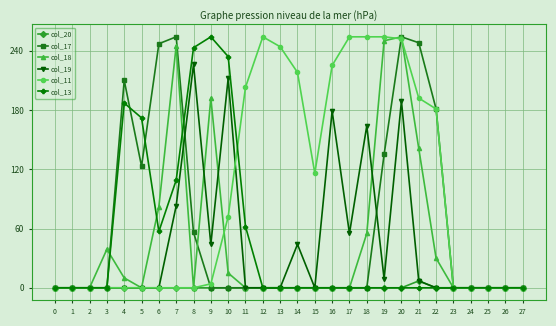

Count the number of categories in the chart.

28